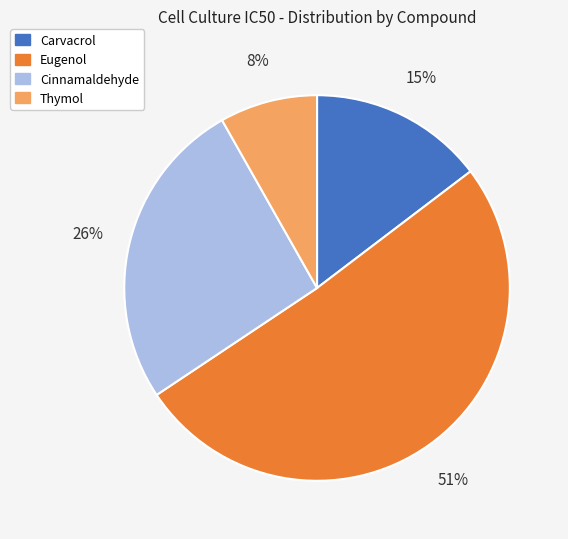

Rank the categories by value from lowest to highest.

Thymol, Carvacrol, Cinnamaldehyde, Eugenol